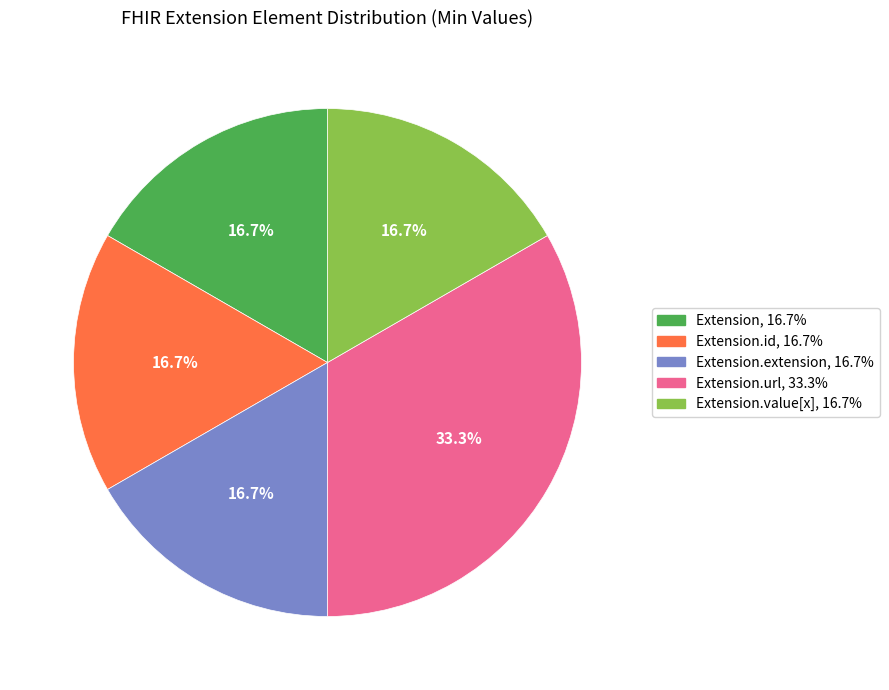

Is there a majority slice in this chart?

No